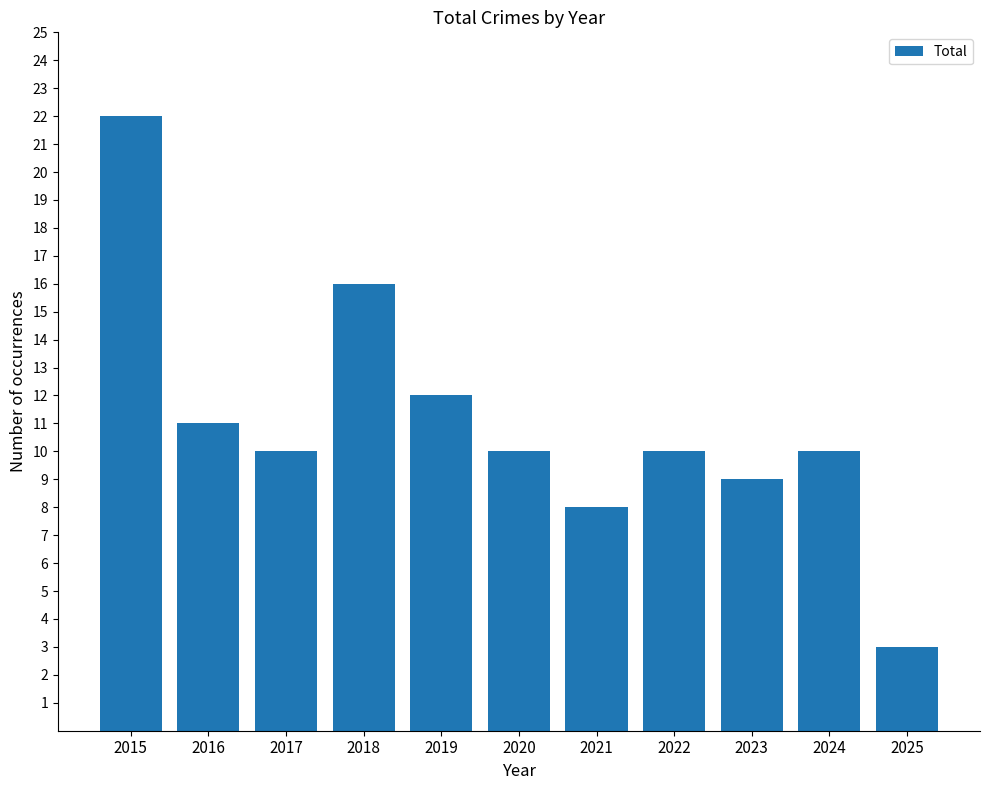

What is the average value?

11